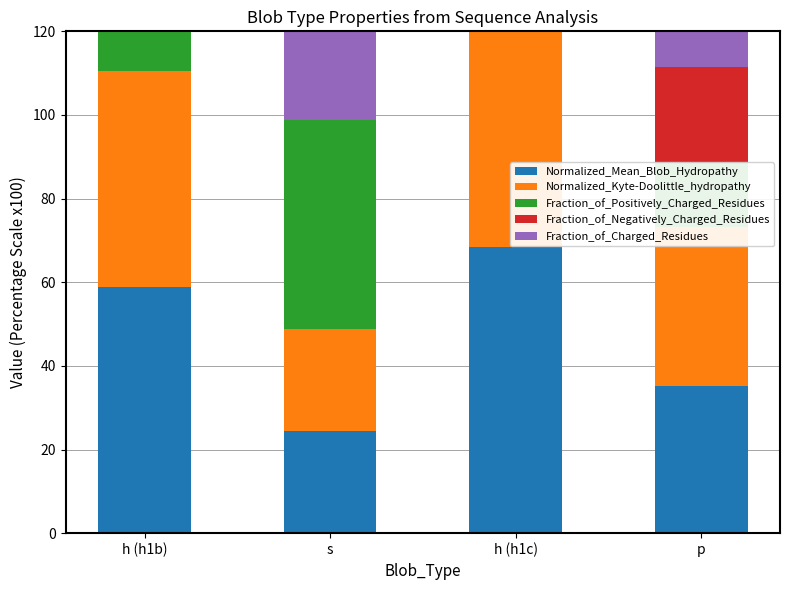

At which label does Fraction_of_Positively_Charged_Residues reach its peak?

s